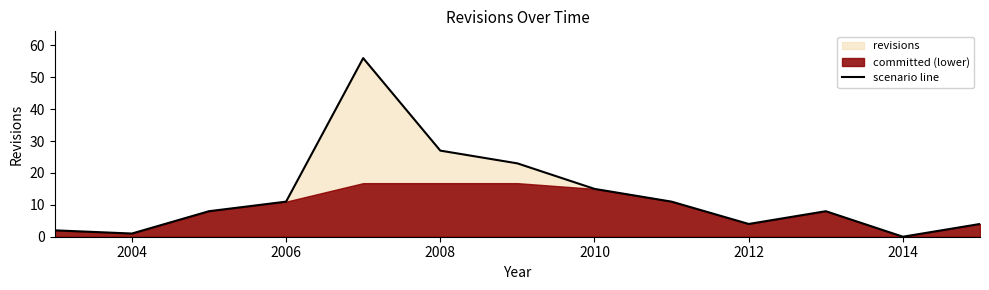

What is the maximum value for scenario line?

56